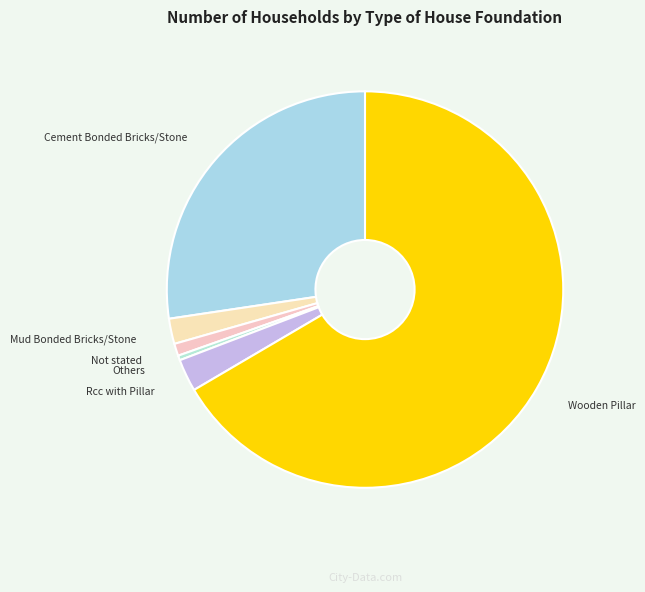

Combined, do Cement Bonded Bricks/Stone and Others account for over 50%?

No